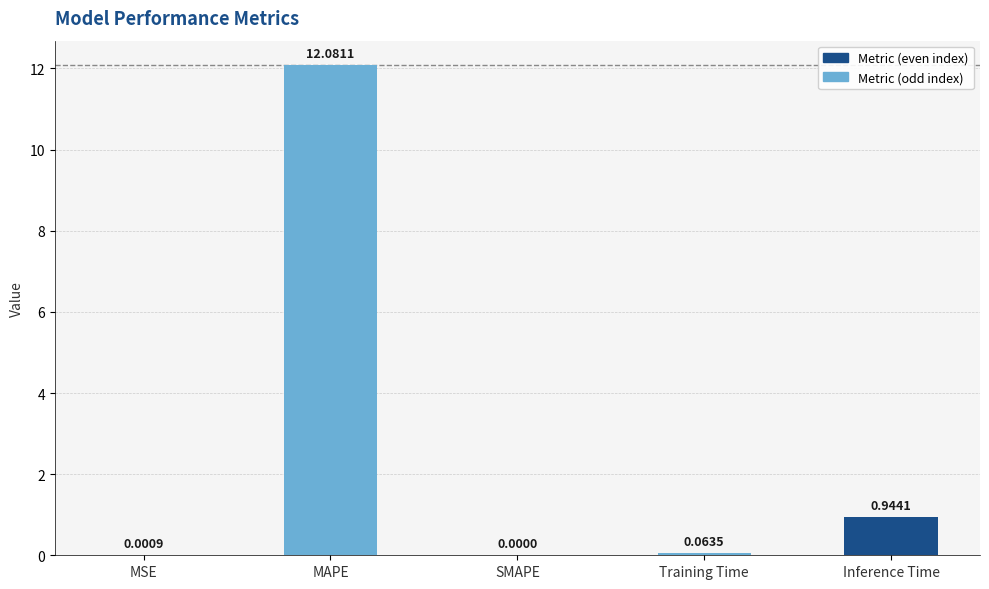

At which label is the value closest to 6?

Inference Time